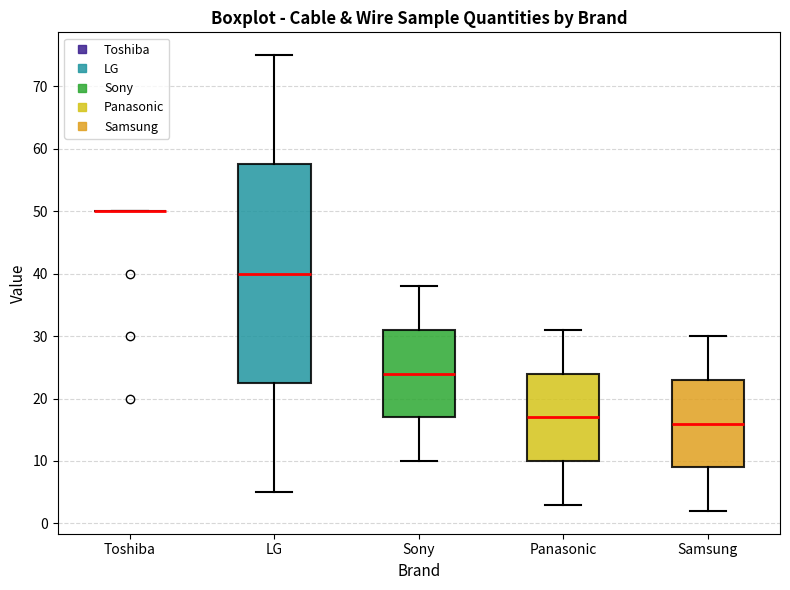

Comparing the boxes themselves (not the whiskers), which one is the tallest?

LG